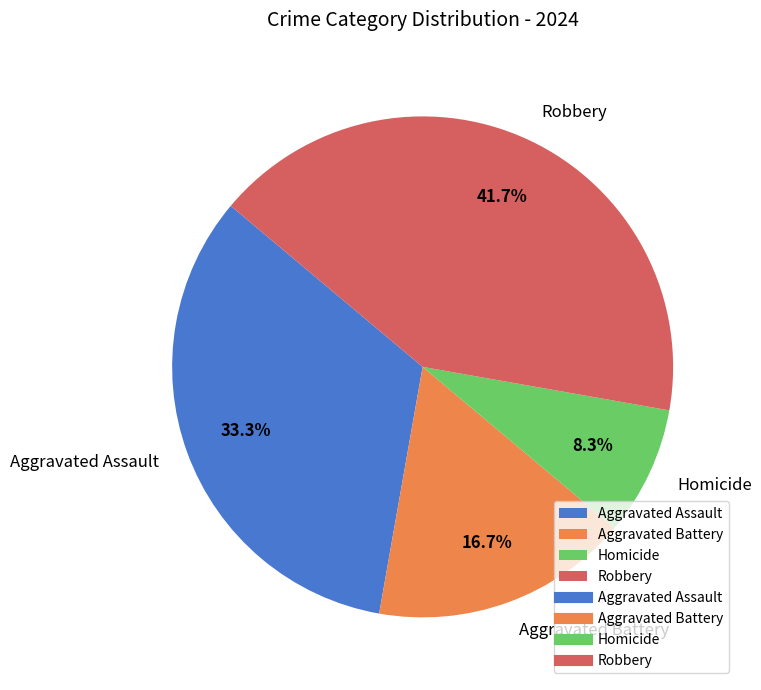

Which slice is the largest?

Robbery